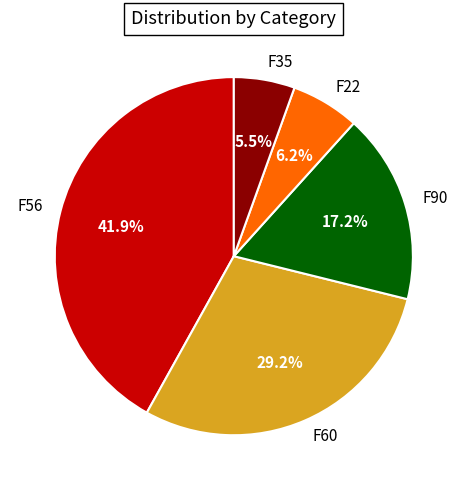

How many slices are in this pie chart?

5